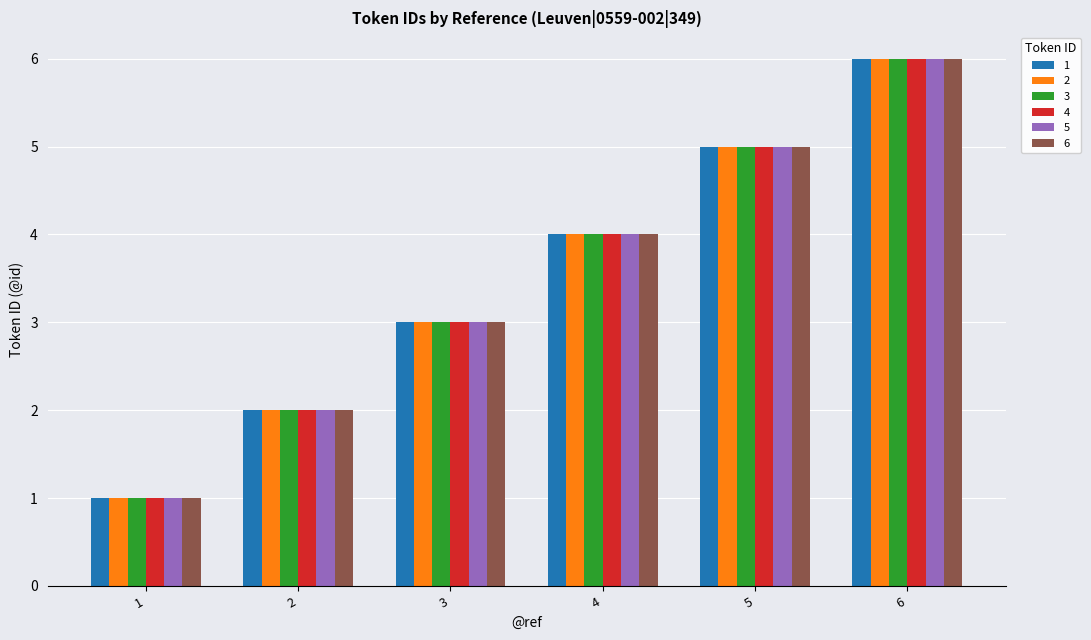

At which label is 1 closest to 3?

3